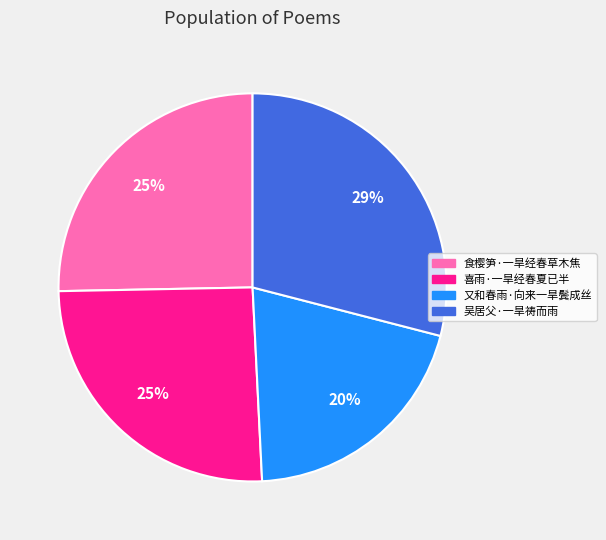

True or false: 又和春雨·向来一旱鬓成丝 accounts for 35% of the total.

False